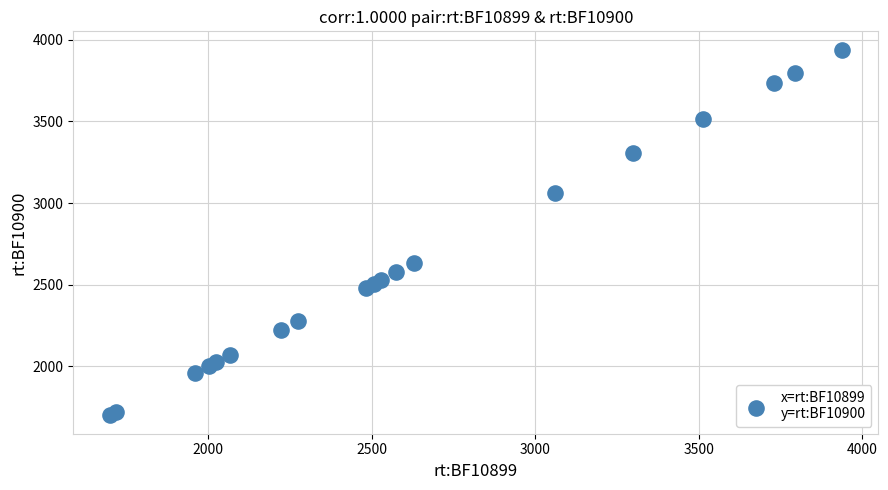

What Y value in the scatter plot is closest to 2819?

2633.8